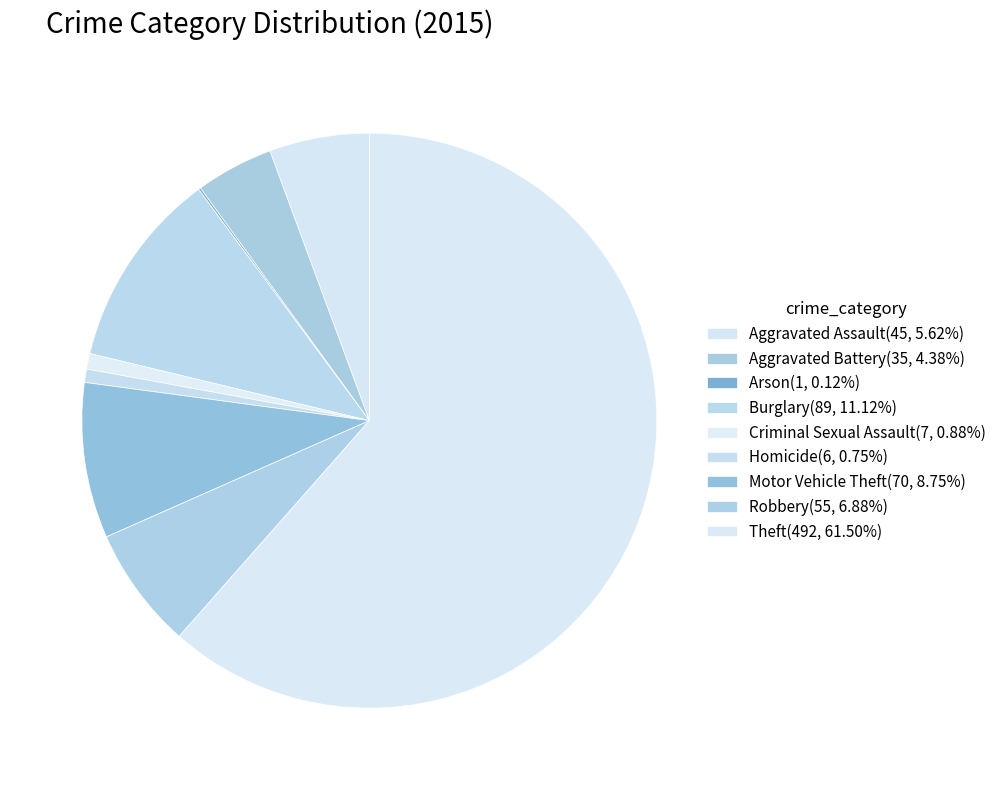

To the nearest percent, what is the combined percentage of Aggravated Assault and Criminal Sexual Assault?

6%